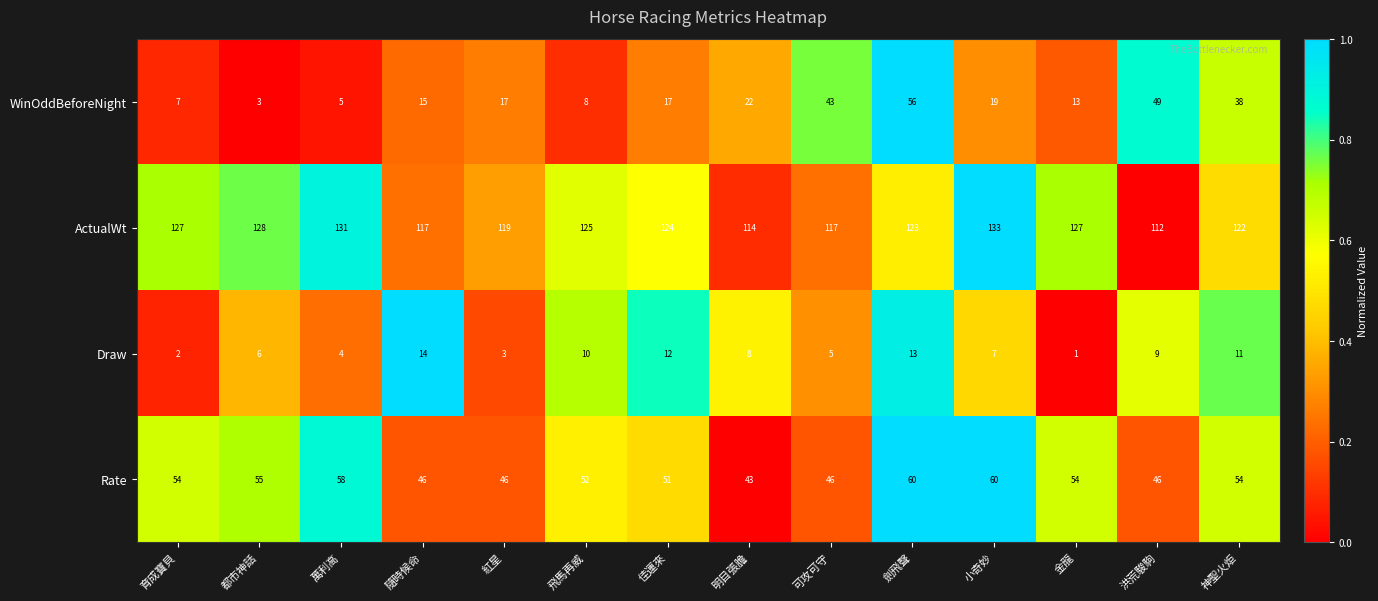

What is the greatest value displayed?

133